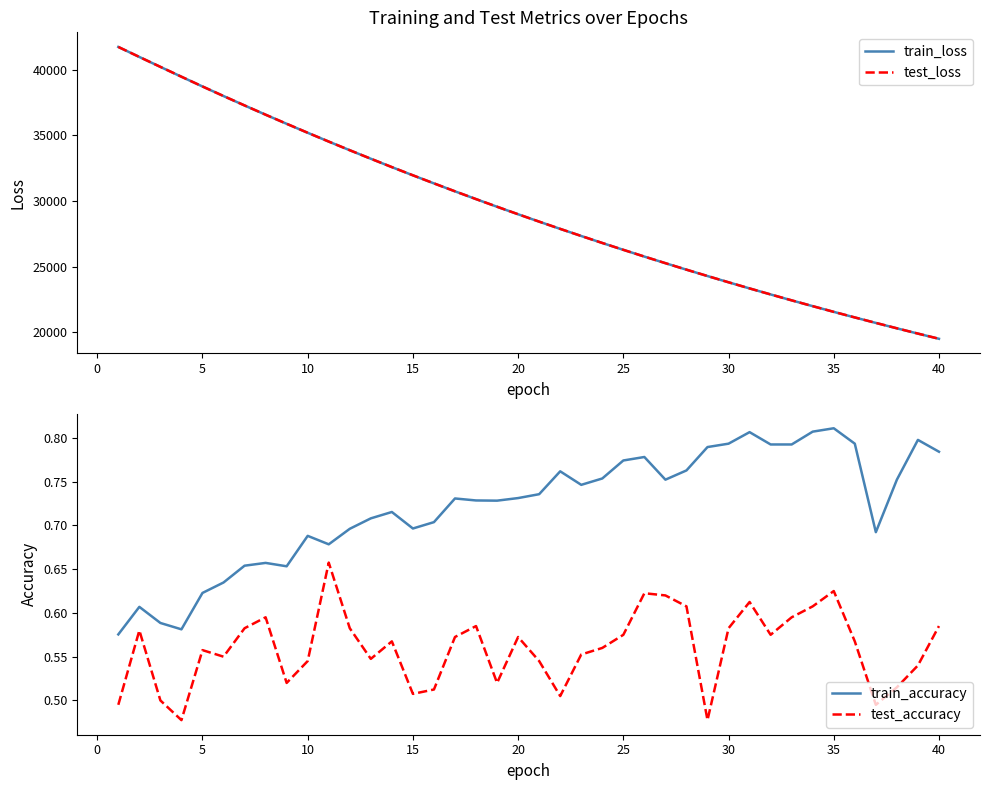

What is the lowest value of the test_loss series?

19489.9